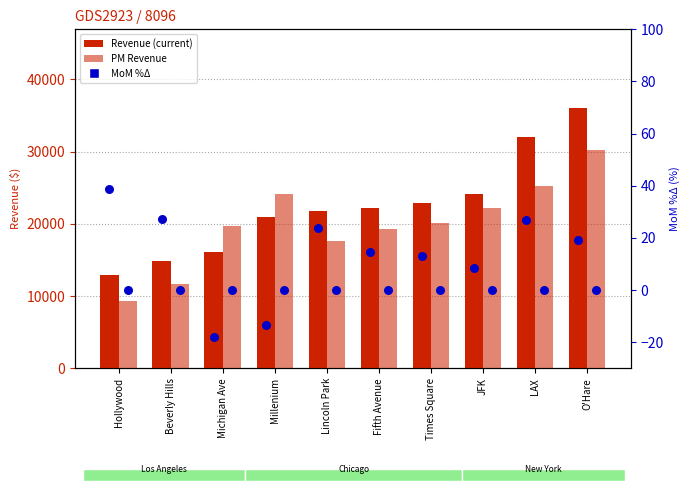

Which series contains the highest Y value?

Revenue